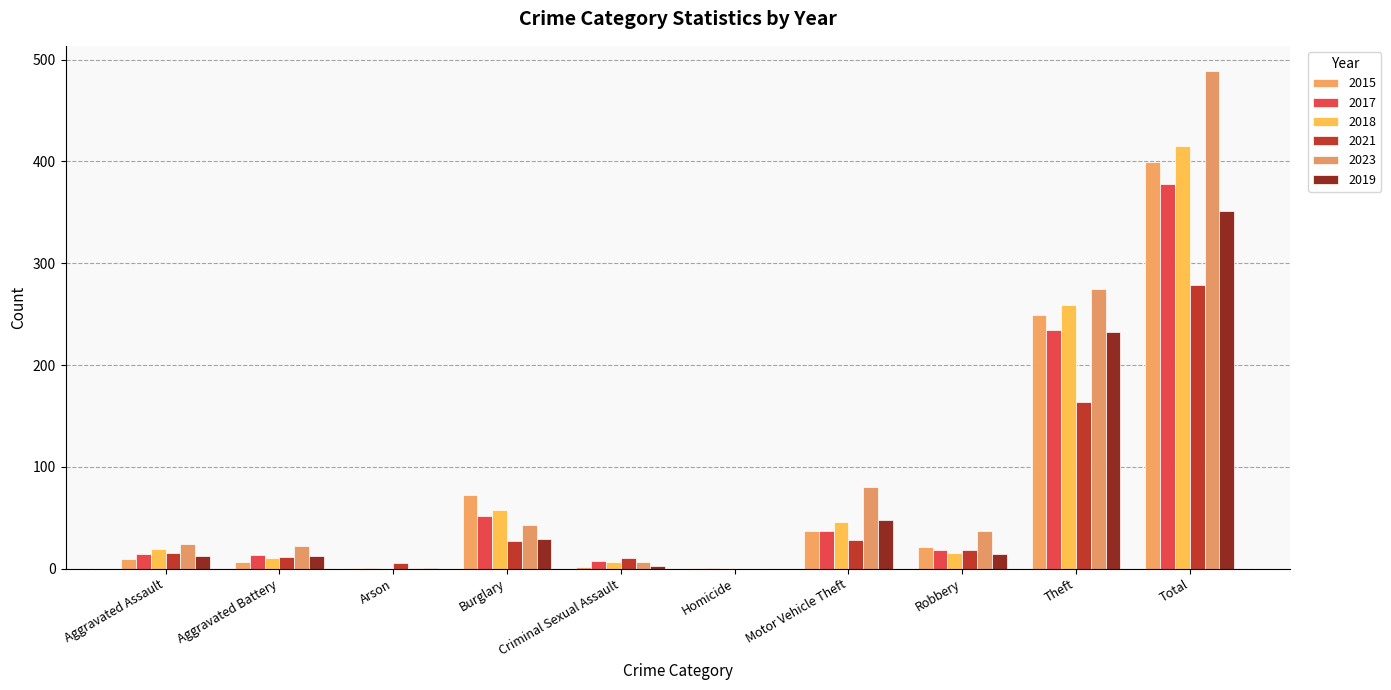

Is it true that 2015 equals 37 at Robbery?

False